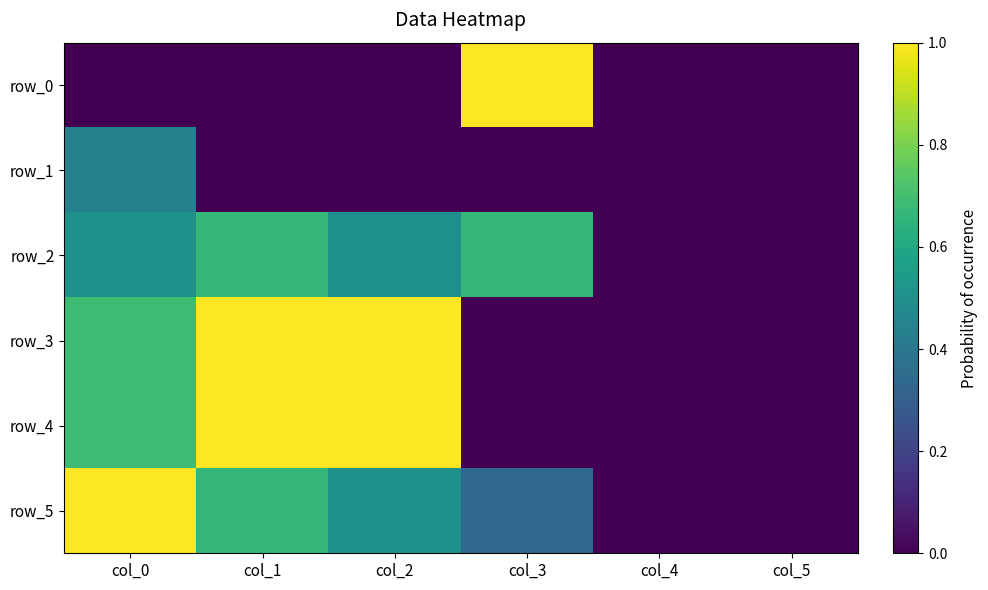

How many values in row_1 are above zero?

1